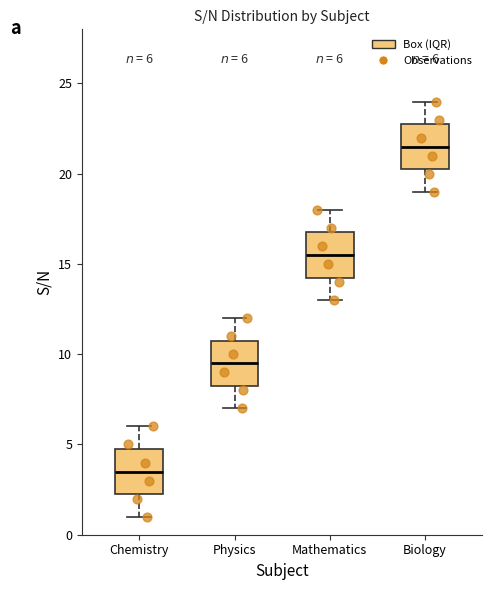

Which box's median line is the lowest?

Chemistry